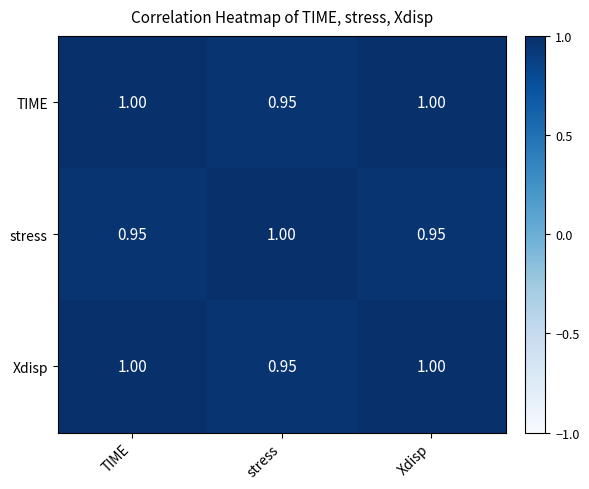

Where is TIME nearest to the value 0?

stress